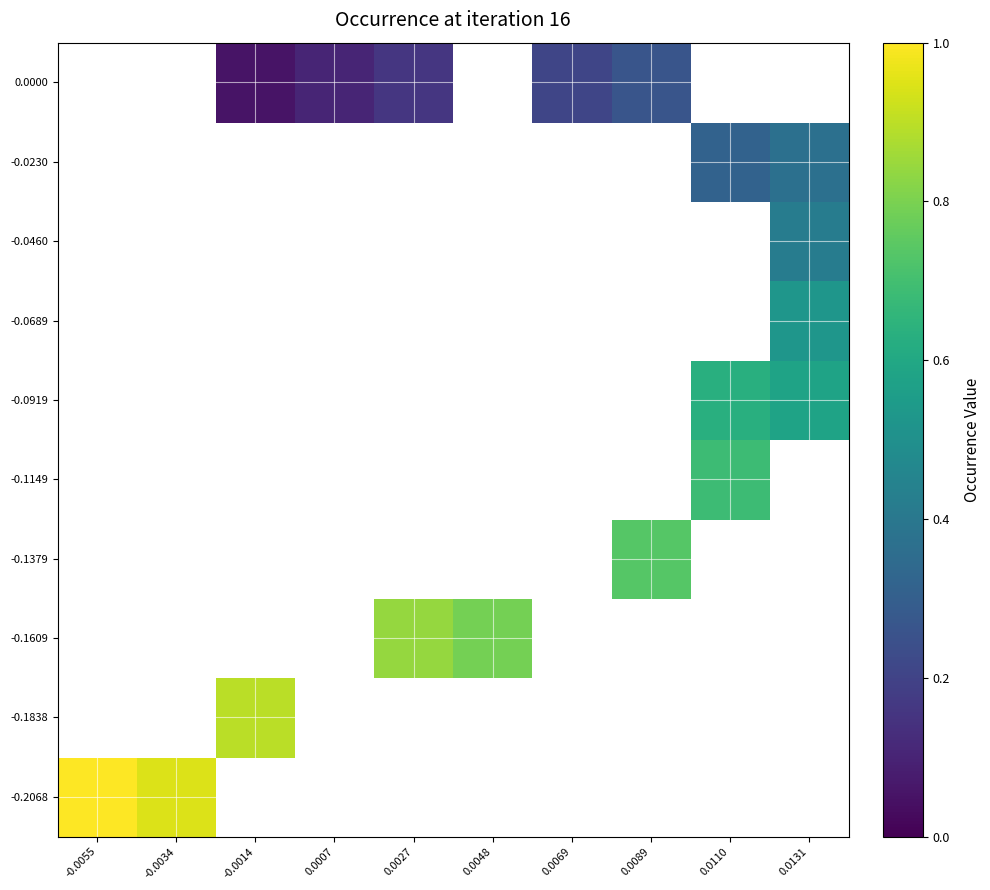

At how many categories does at least one series exceed 0?

10